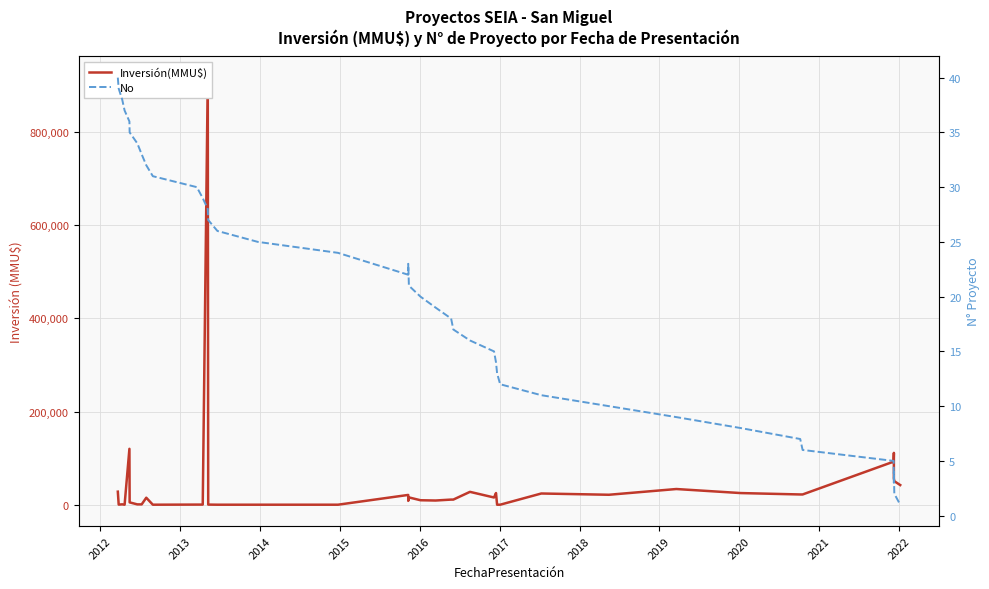

At 2014, list the series in order from smallest to largest.

Inversión(MMU$), No